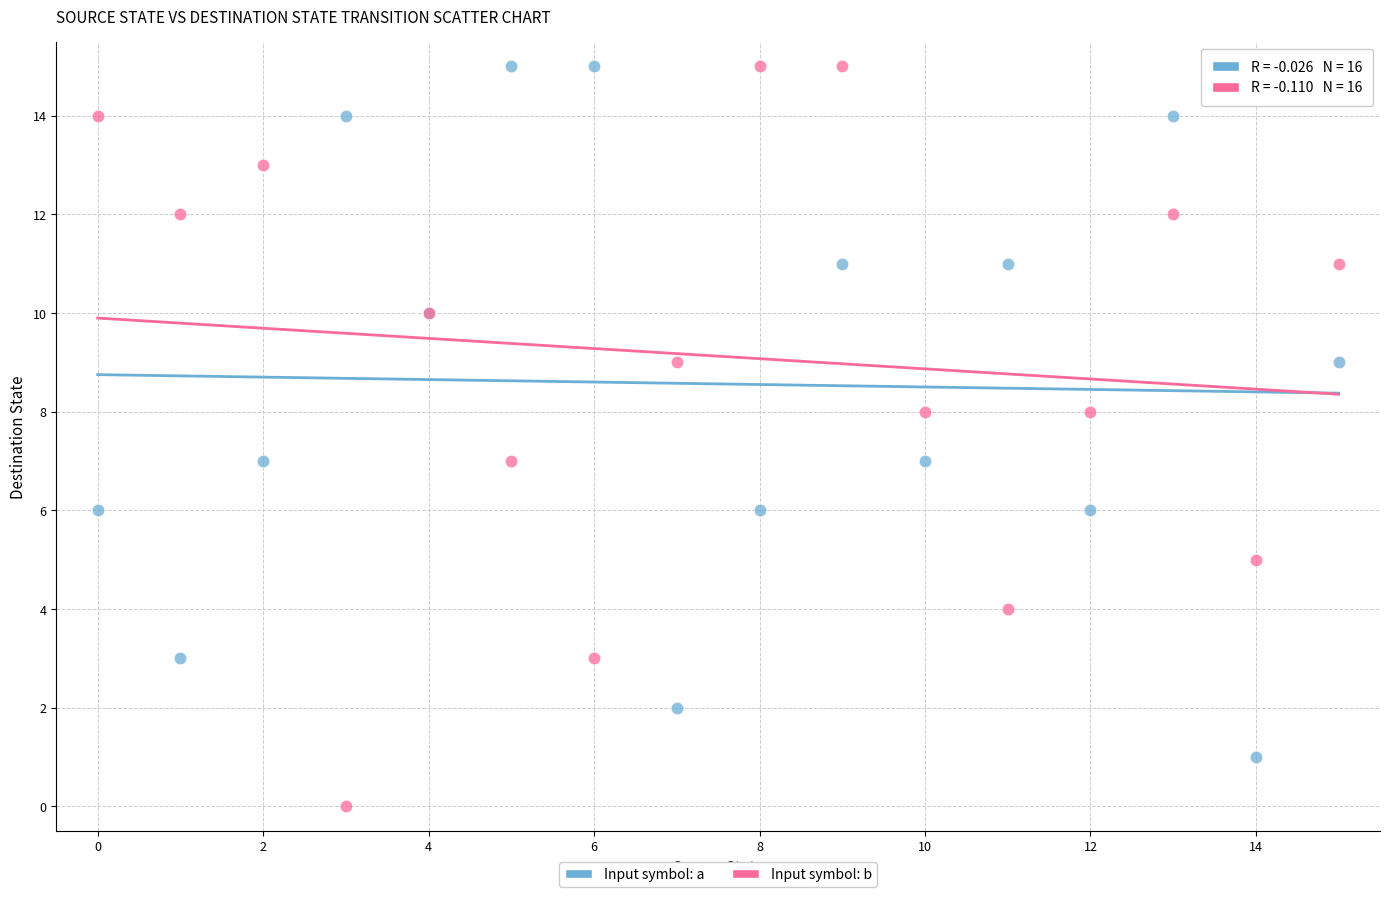

Which series reaches the minimum Y coordinate?

Input symbol: b